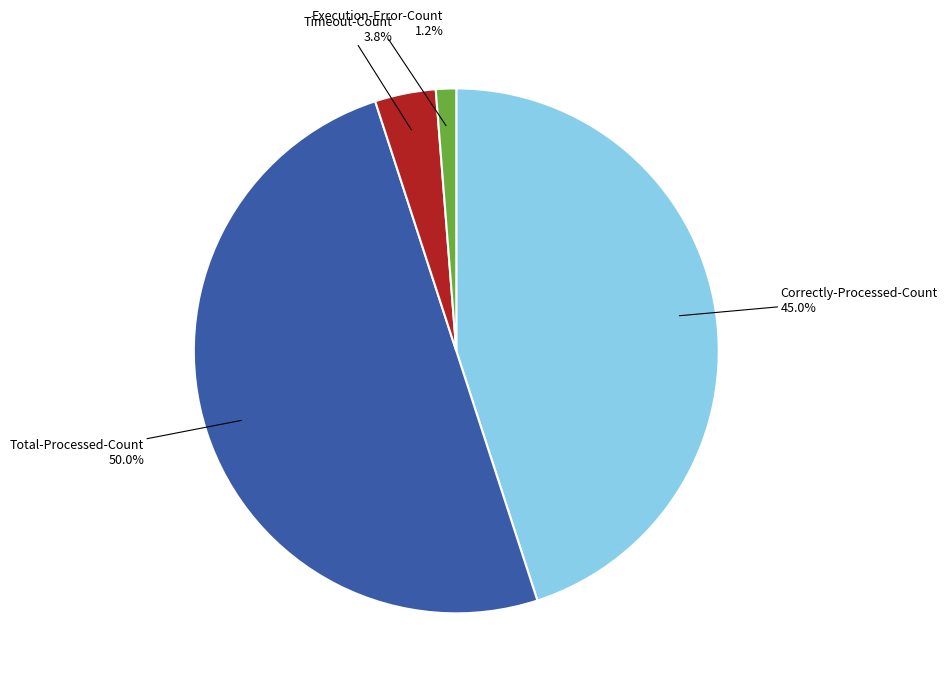

How many segments does this pie chart have?

4